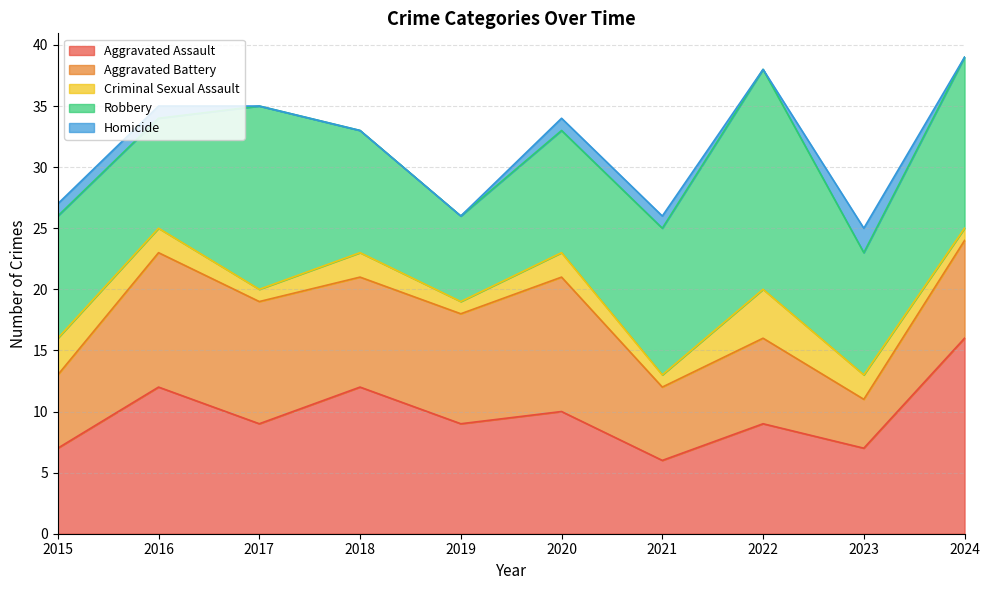

True or false: Aggravated Battery and Criminal Sexual Assault cross at least once.

False